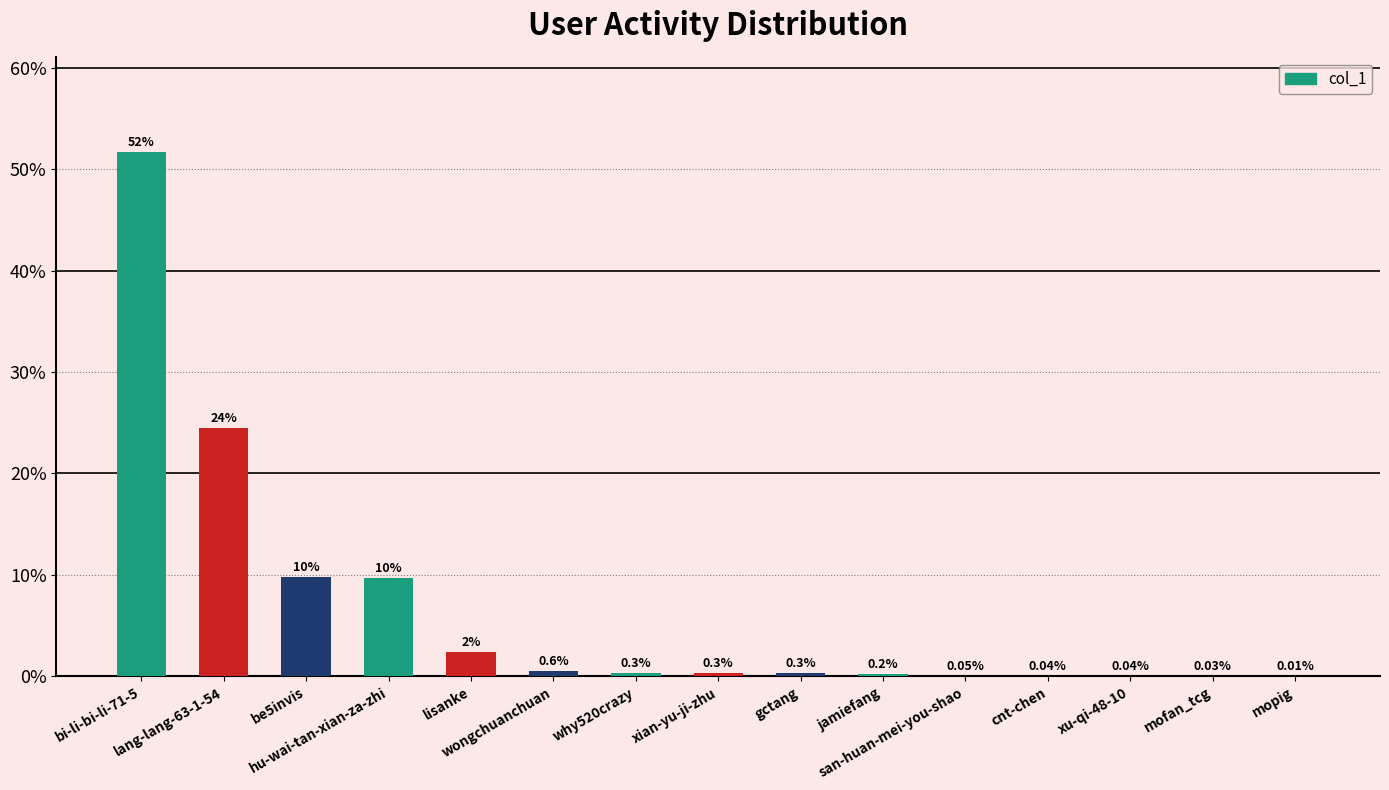

Count the number of data series in this chart.

1